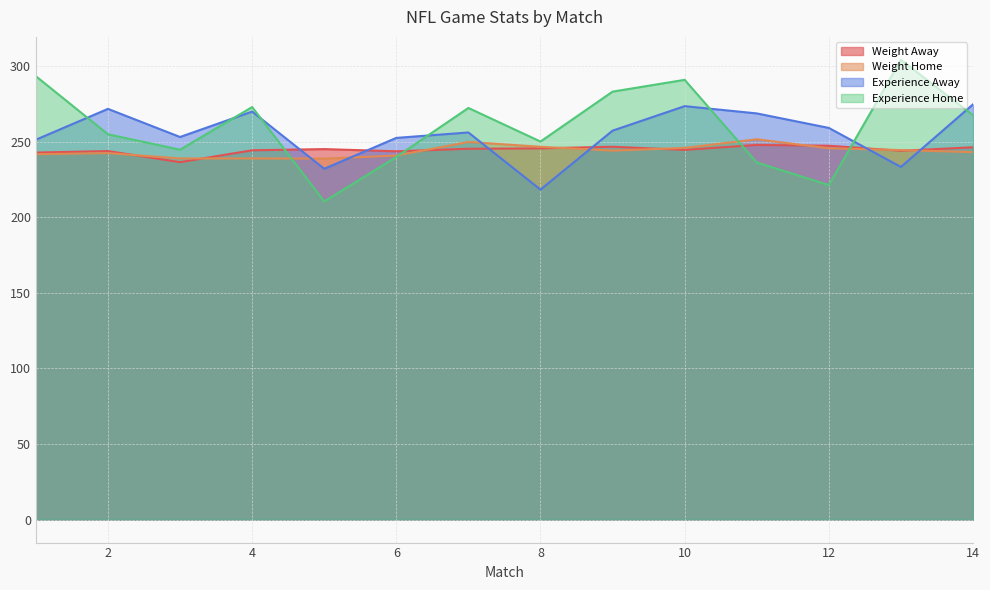

Rank the series by their maximum value, from lowest to highest.

Weight Away, Weight Home, Experience Away, Experience Home